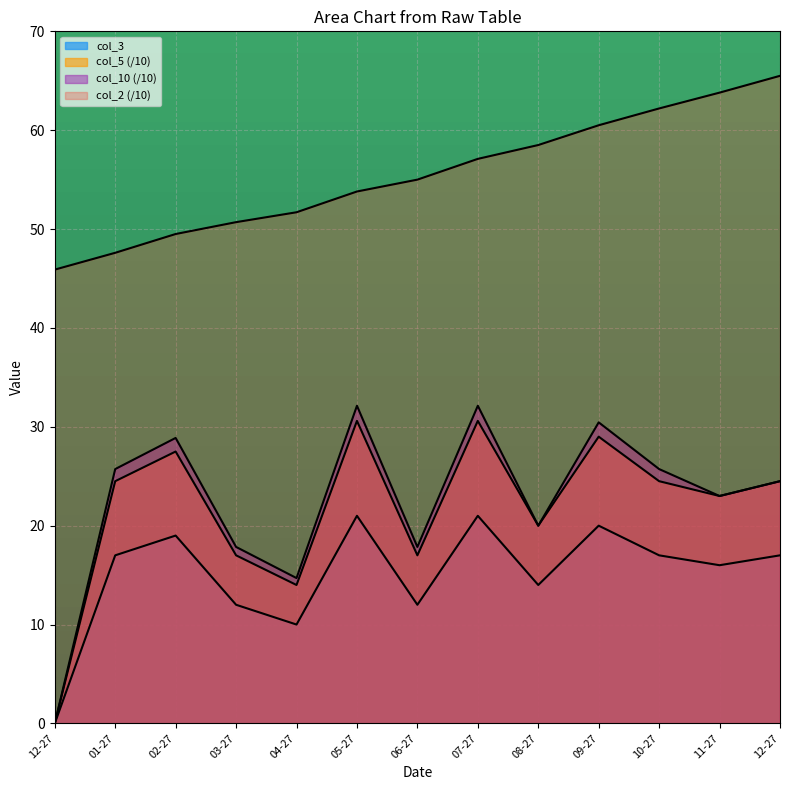

What is the sum of all col_10 values?

292.9